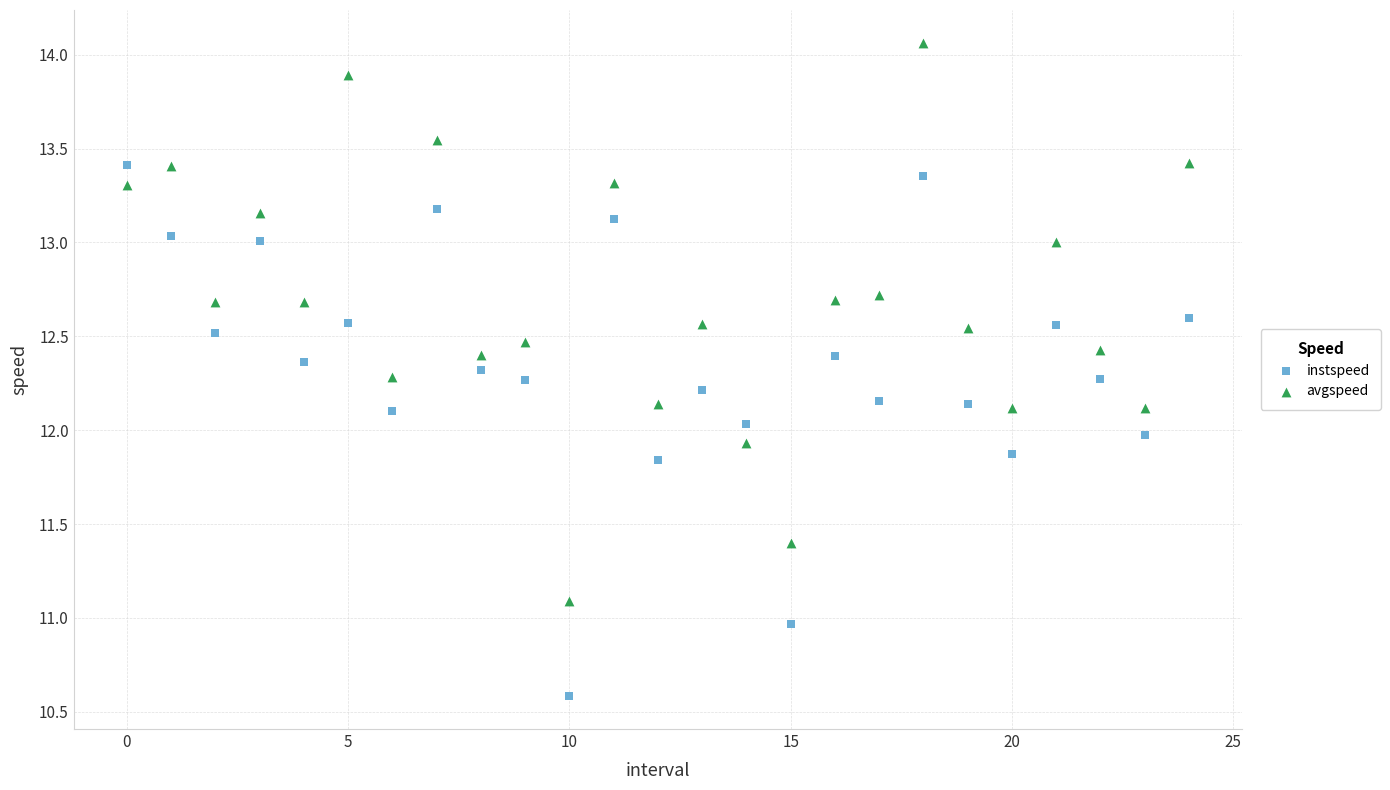

Across all data points, what is the range of Y values (max minus min)?

3.5